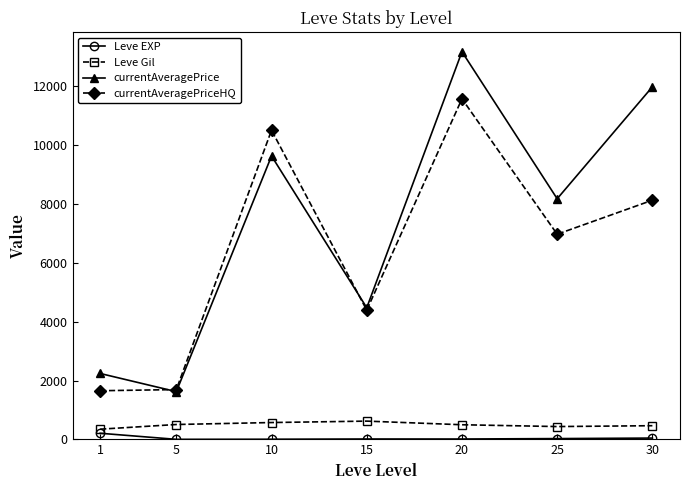

What is the greatest value displayed?

13176.6